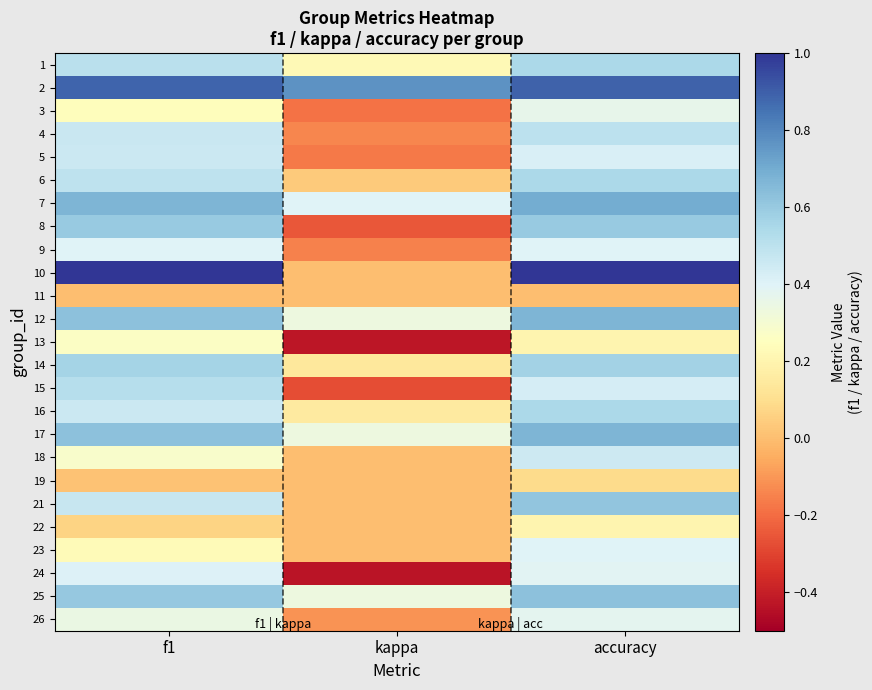

Reading left to right, transcribe all the data shown in this chart.

1: f1=0.5	kappa=0.2	accuracy=0.5
2: f1=0.9	kappa=0.8	accuracy=0.9
3: f1=0.2	kappa=-0.2	accuracy=0.4
4: f1=0.5	kappa=-0.1	accuracy=0.5
5: f1=0.5	kappa=-0.2	accuracy=0.4
6: f1=0.5	kappa=0.0	accuracy=0.5
7: f1=0.7	kappa=0.4	accuracy=0.7
8: f1=0.6	kappa=-0.2	accuracy=0.6
9: f1=0.4	kappa=-0.2	accuracy=0.4
10: f1=1.0	kappa=0.0	accuracy=1.0
11: f1=0.0	kappa=0.0	accuracy=0.0
12: f1=0.6	kappa=0.3	accuracy=0.7
13: f1=0.3	kappa=-0.4	accuracy=0.2
14: f1=0.6	kappa=0.1	accuracy=0.6
15: f1=0.5	kappa=-0.3	accuracy=0.4
16: f1=0.5	kappa=0.2	accuracy=0.5
17: f1=0.6	kappa=0.3	accuracy=0.7
18: f1=0.3	kappa=0.0	accuracy=0.5
19: f1=0.0	kappa=0.0	accuracy=0.1
21: f1=0.5	kappa=0.0	accuracy=0.6
22: f1=0.1	kappa=0.0	accuracy=0.2
23: f1=0.2	kappa=0.0	accuracy=0.4
24: f1=0.4	kappa=-0.4	accuracy=0.4
25: f1=0.6	kappa=0.3	accuracy=0.6
26: f1=0.3	kappa=-0.1	accuracy=0.4